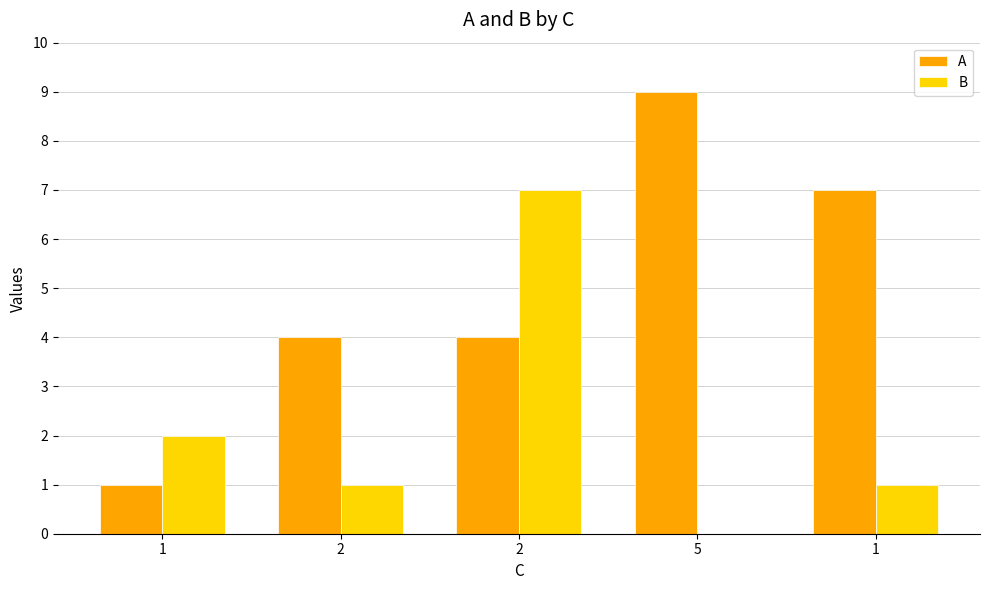

What is the approximate value of A at 1?

7